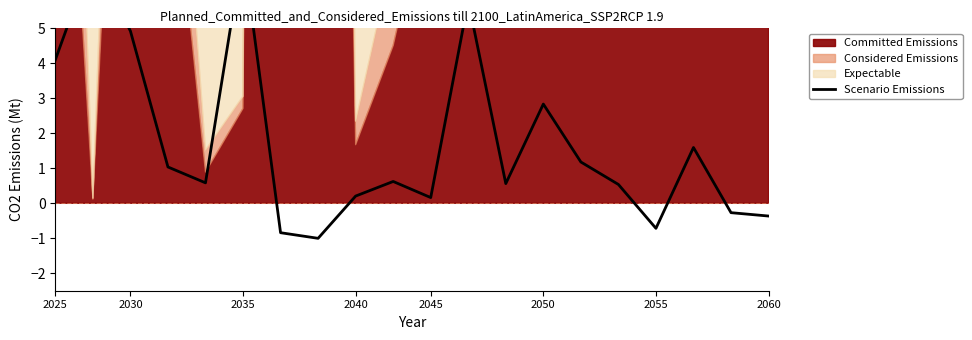

The chart shows a value of -0.4 at 18. True or false?

False